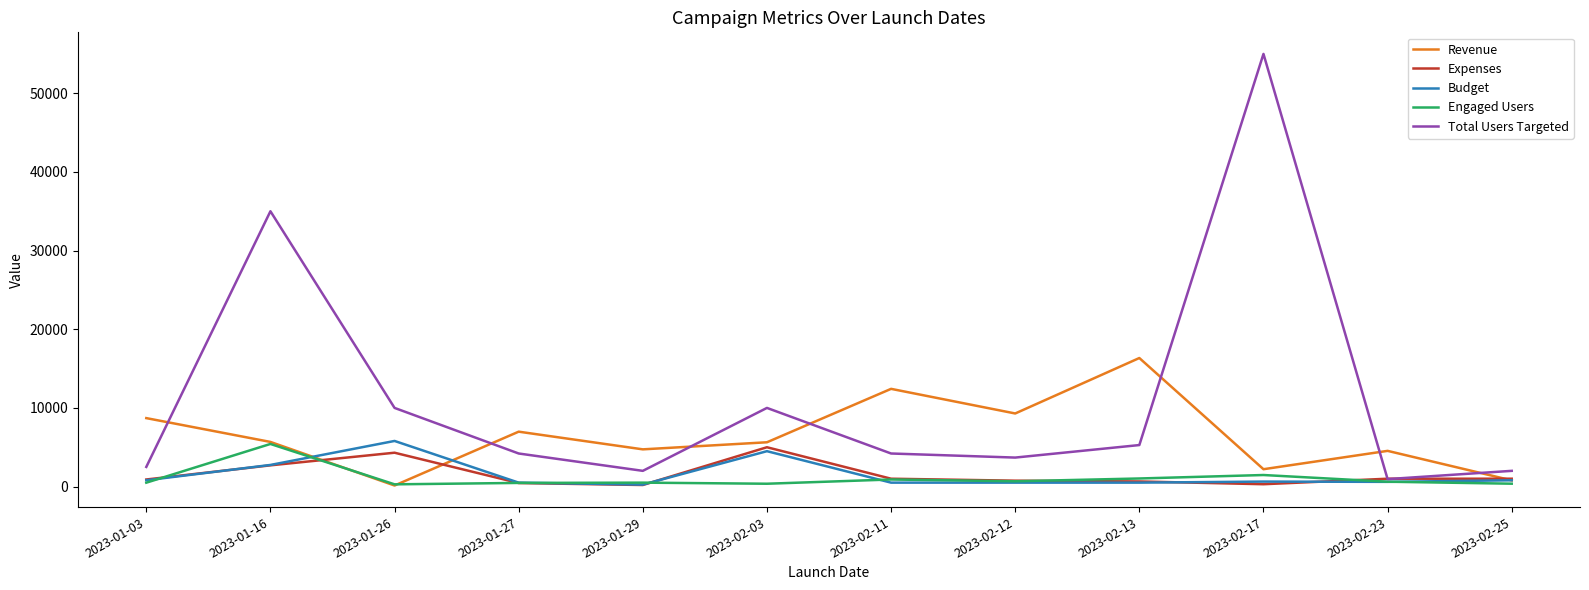

Between 2023-01-27 and 2023-02-25, which series saw the biggest shift?

Revenue